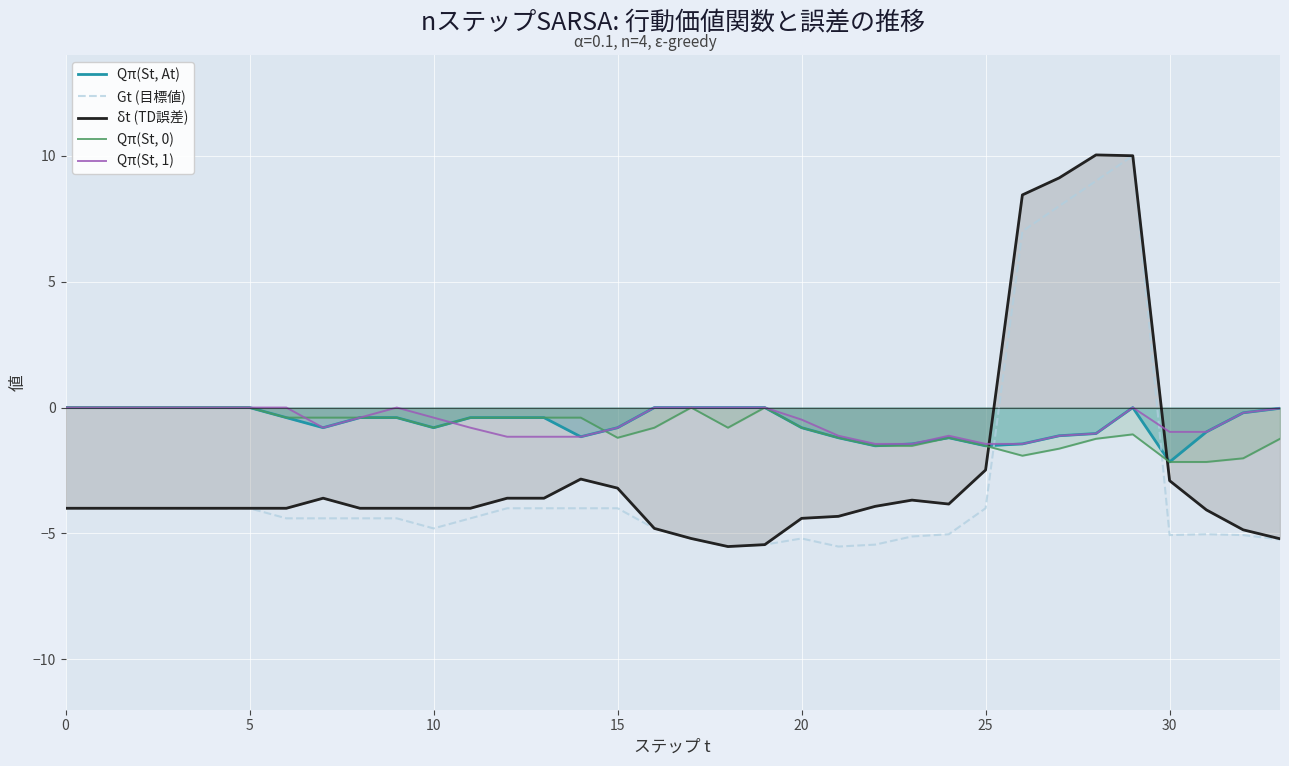

True or false: Gt (目標値) and δt (TD誤差) cross at least once.

False